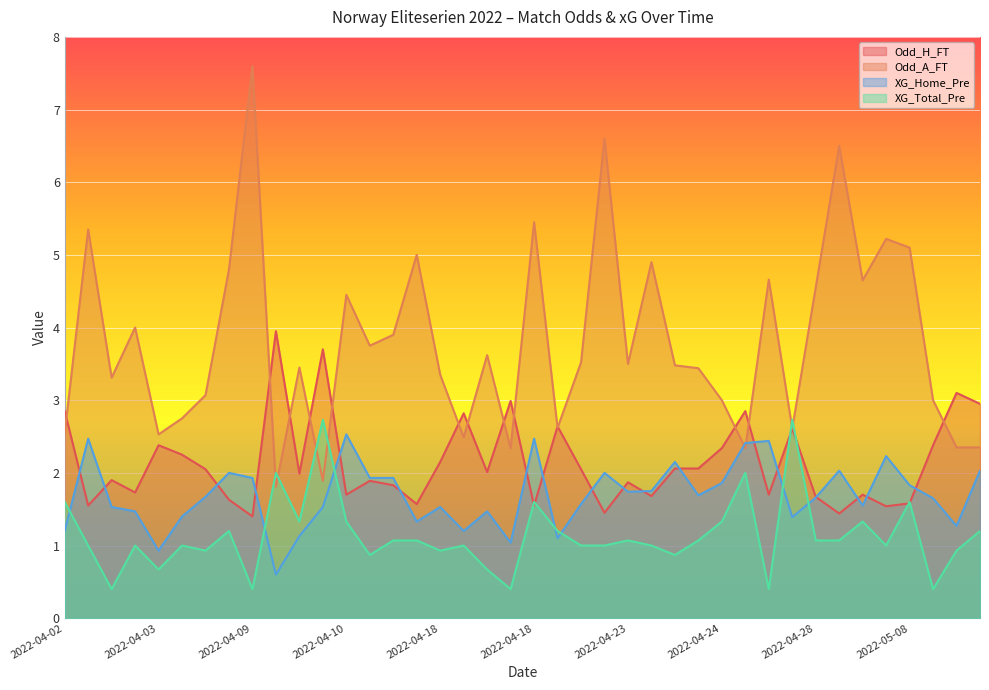

The Odd_A_FT series shows 6.5 at 2022-04-30. True or false?

True